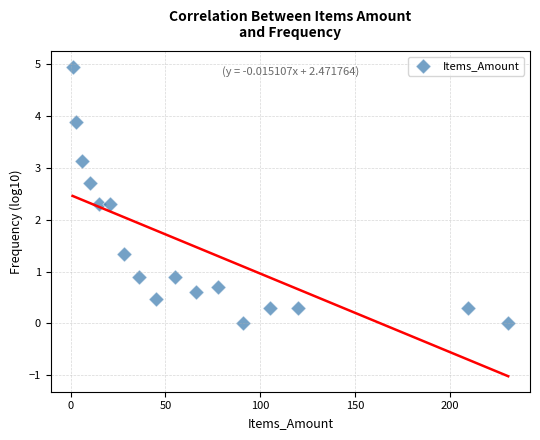

What is the range of X values (max minus min)?

230.0